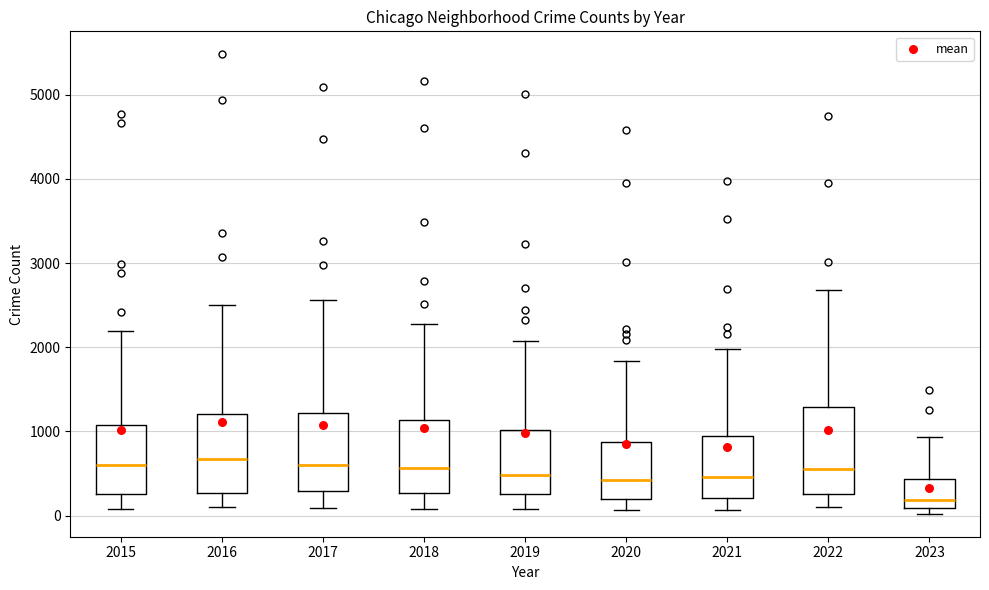

Reading left to right, transcribe this box plot: for each box, give where its median line is, the range the box spans, and where its two whiskers end, as read against the y-axis. The values are not printed on the chart, so give them approximately, as read against the axis.

2015: median 600, box 300 to 1100, whiskers 100 to 2200
2016: median 700, box 300 to 1200, whiskers 100 to 2500
2017: median 600, box 300 to 1200, whiskers 100 to 2600
2018: median 600, box 300 to 1100, whiskers 100 to 2300
2019: median 500, box 300 to 1000, whiskers 100 to 2100
2020: median 400, box 200 to 900, whiskers 100 to 1800
2021: median 500, box 200 to 1000, whiskers 100 to 2000
2022: median 600, box 300 to 1300, whiskers 100 to 2700
2023: median 200, box 100 to 400, whiskers 0 to 900